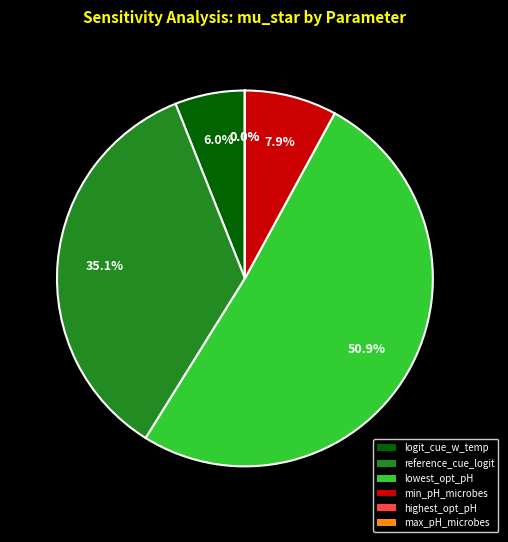

Does any single category account for the majority?

Yes